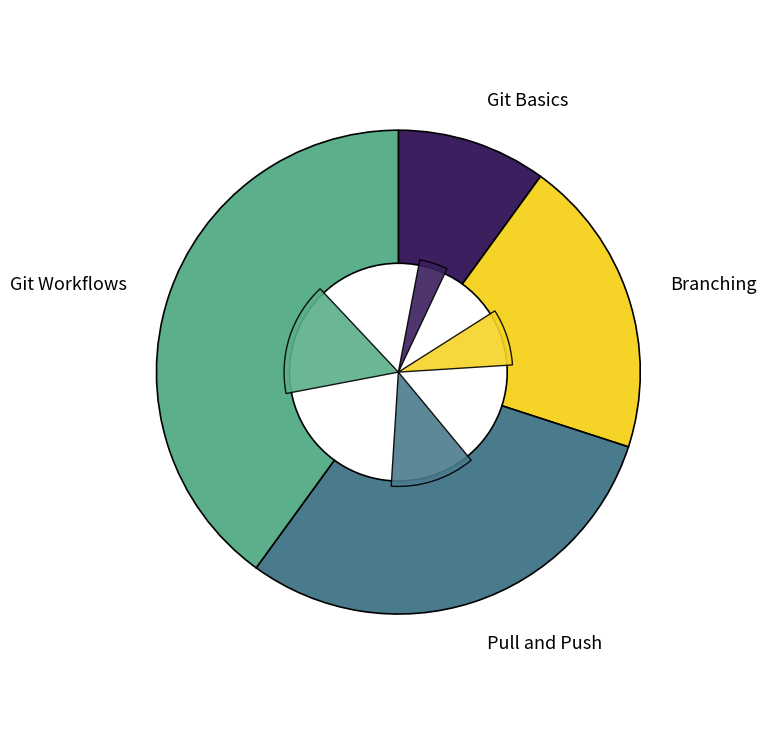

What is the ratio of the value at Branching to the value at Pull and Push?

0.7